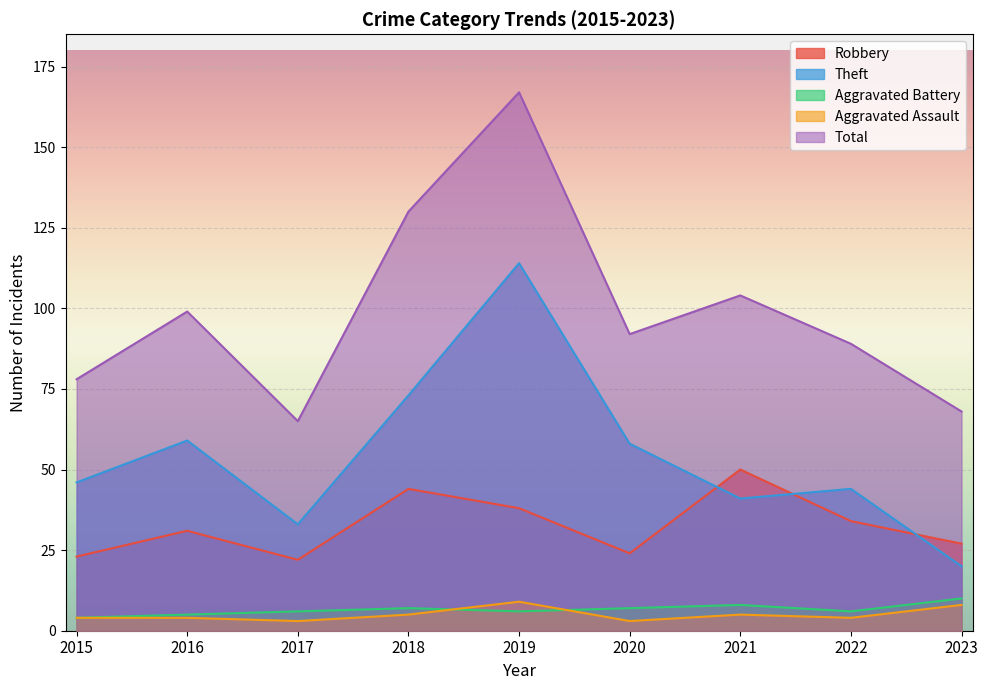

What are all the series names shown in the legend?

Robbery, Theft, Aggravated Battery, Aggravated Assault, Total